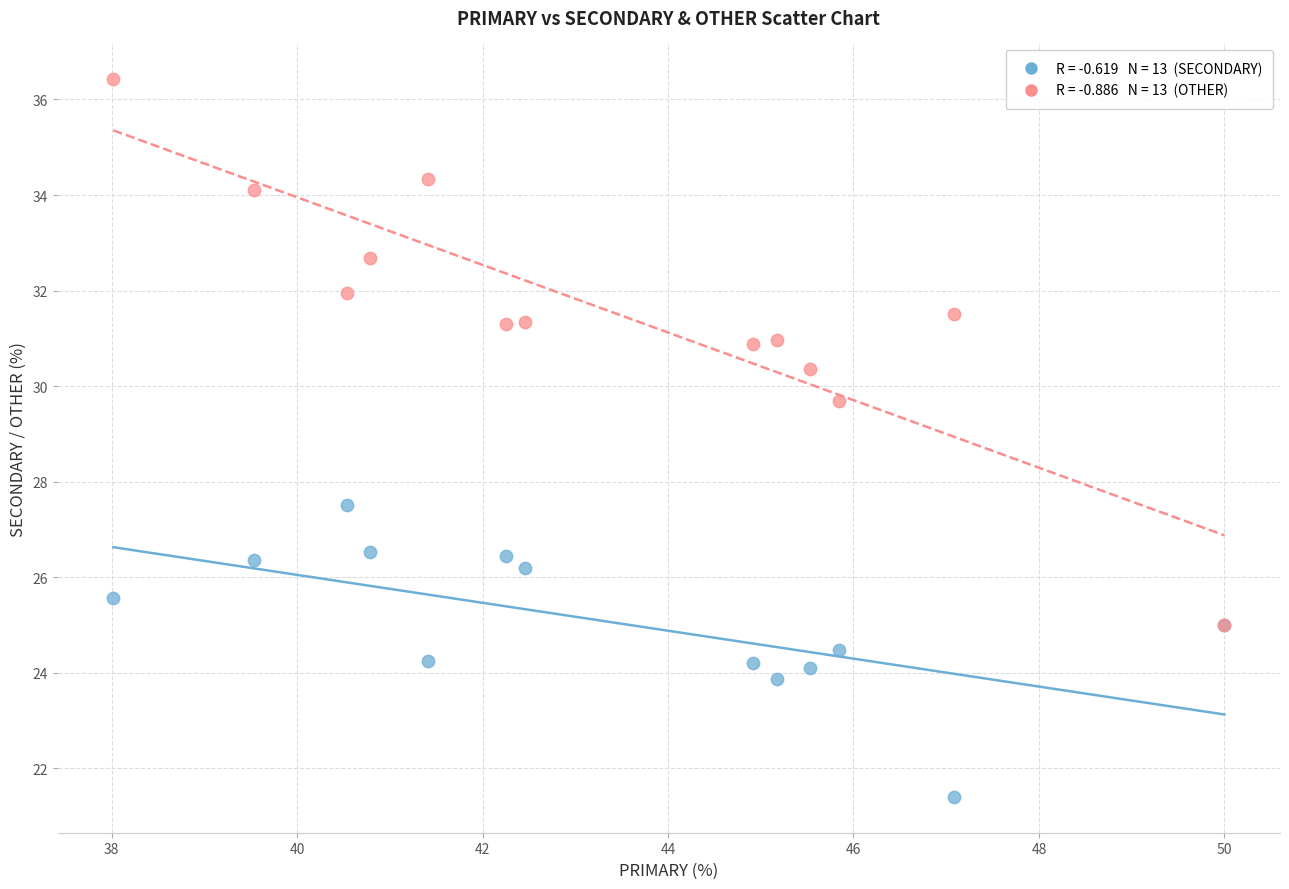

Across all series, what Y value is closest to 28?

27.5